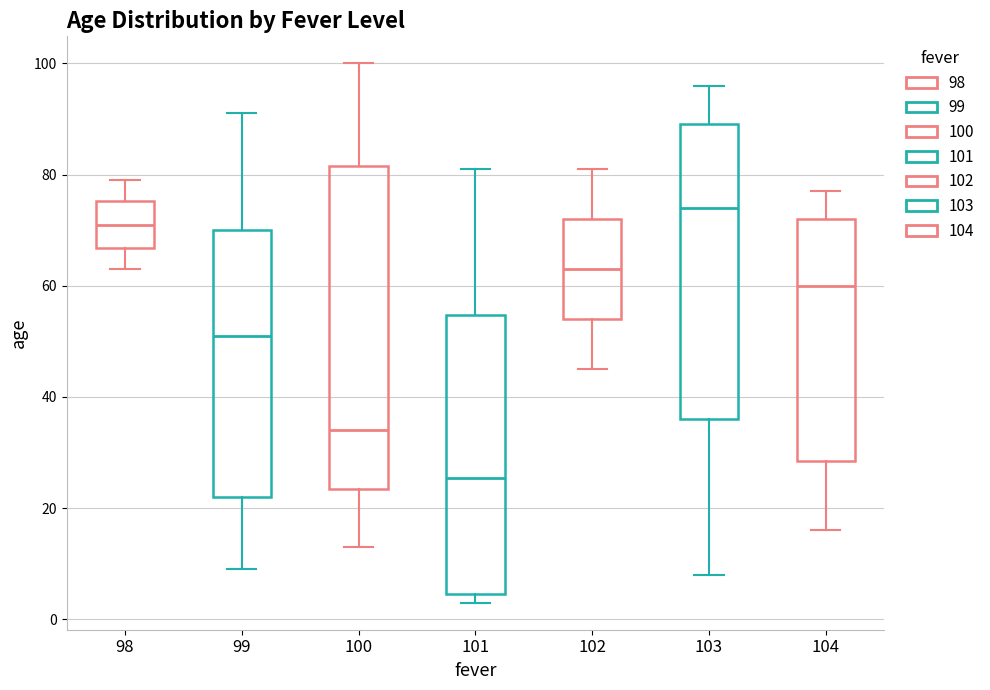

Reading left to right, read every box against the y-axis: the position of its median line, the range the box covers, and the ends of its whiskers. The values are not printed on the chart, so give them approximately, as read against the axis.

98: median 72, box 66 to 76, whiskers 64 to 80
99: median 52, box 22 to 70, whiskers 10 to 92
100: median 34, box 24 to 82, whiskers 14 to 100
101: median 26, box 4 to 54, whiskers 4 (just below the box's lower edge) to 82
102: median 64, box 54 to 72, whiskers 46 to 82
103: median 74, box 36 to 90, whiskers 8 to 96
104: median 60, box 28 to 72, whiskers 16 to 78